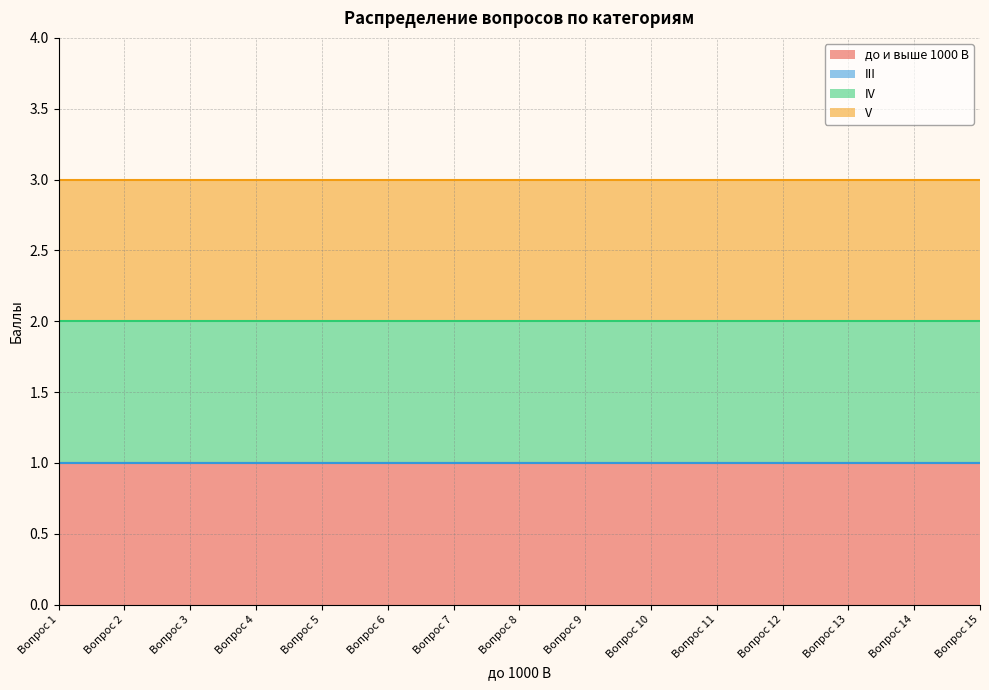

True or false: V and до и выше 1000 В intersect in this chart.

False